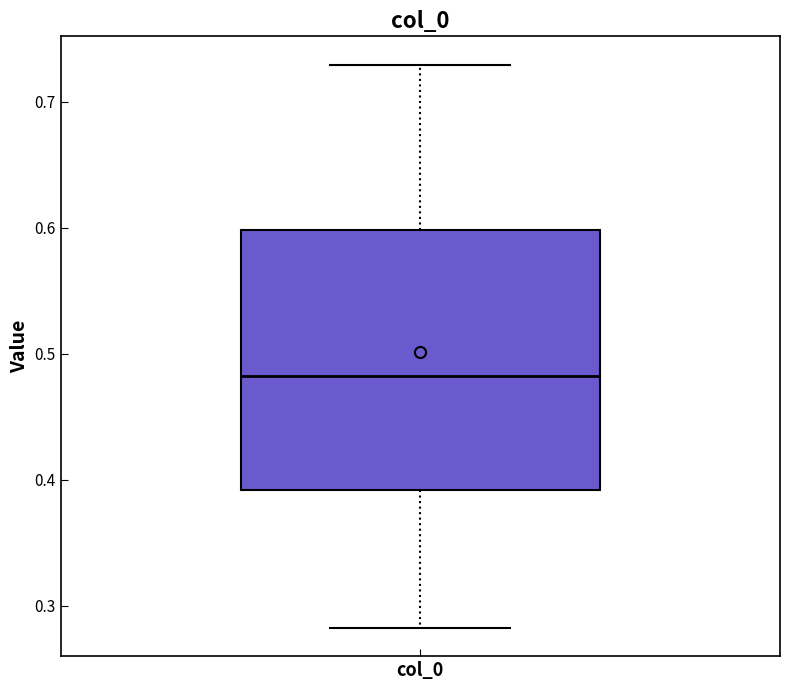

Read this box plot against the y-axis: the position of the median line, the range covered by the box, and the ends of both whiskers. The values are not printed on the chart, so give them approximately, as read against the axis.

median 0.48, box 0.39 to 0.60, whiskers 0.28 to 0.73